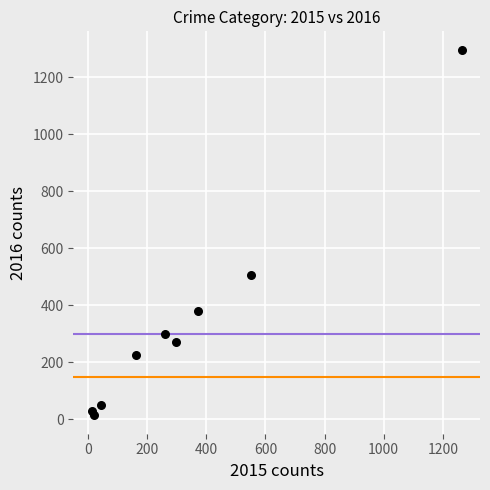

What Y value in the scatter plot is closest to 655?

505